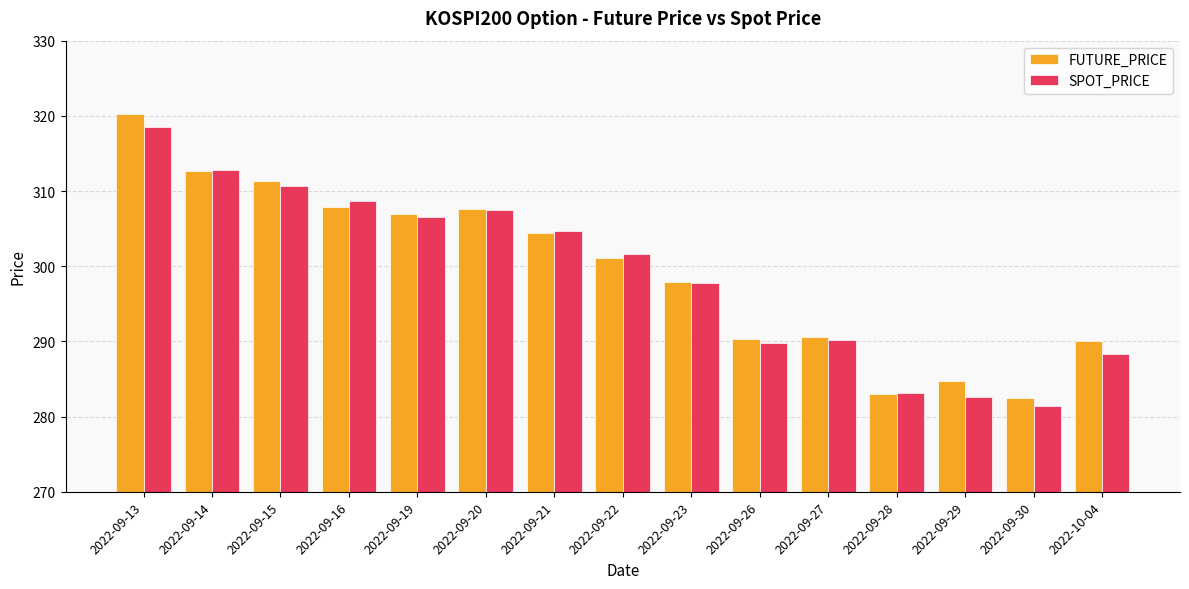

At 2022-09-30, list the series in order from largest to smallest.

FUTURE_PRICE, SPOT_PRICE